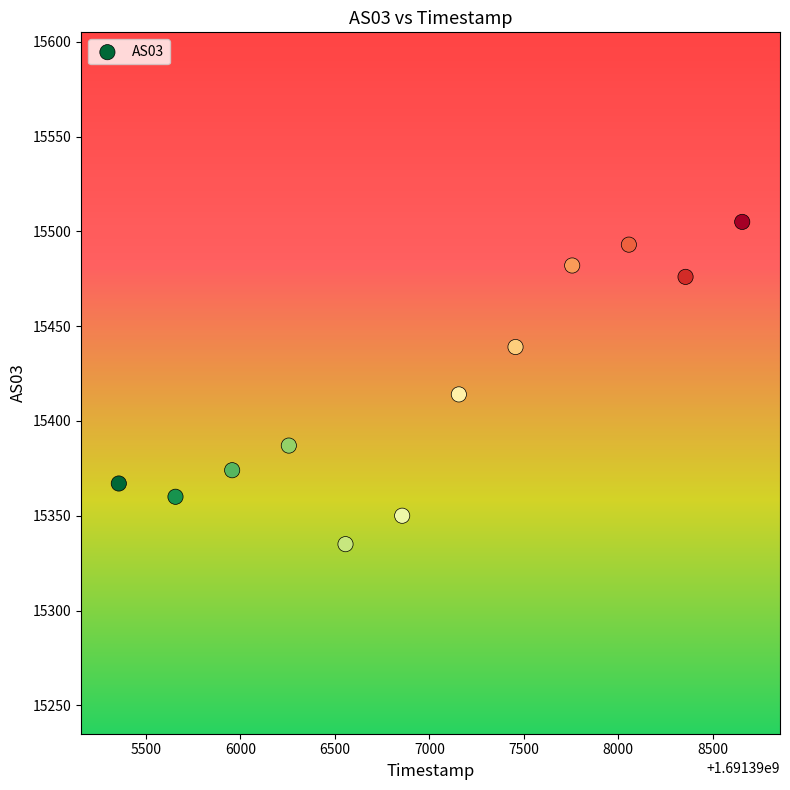

What Y value in the scatter plot is closest to 15420?

15414